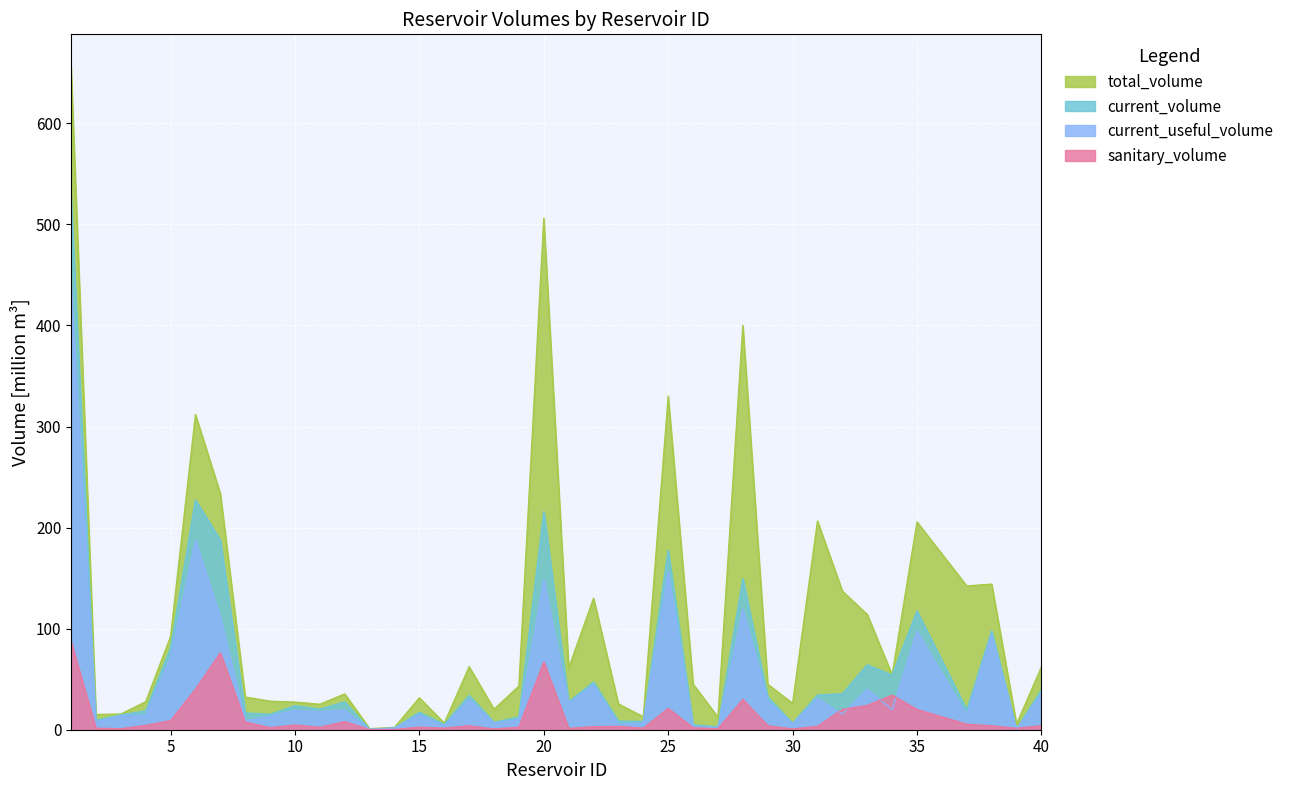

At which label does total_volume reach its minimum?

13